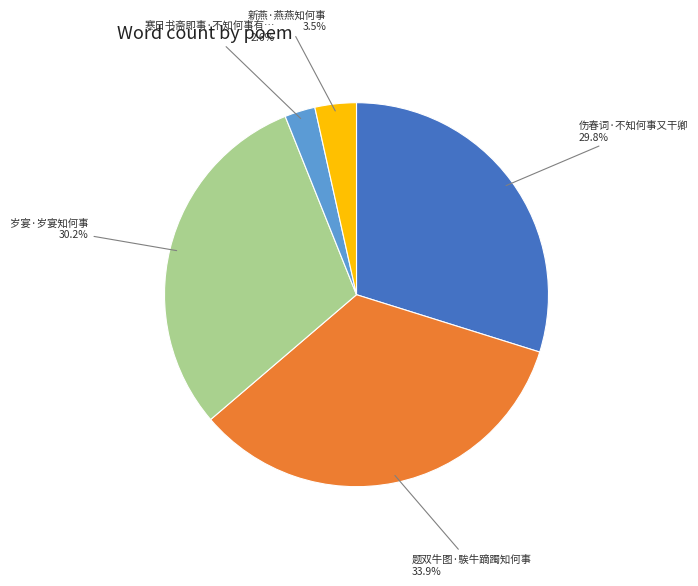

Is there a majority slice in this chart?

No